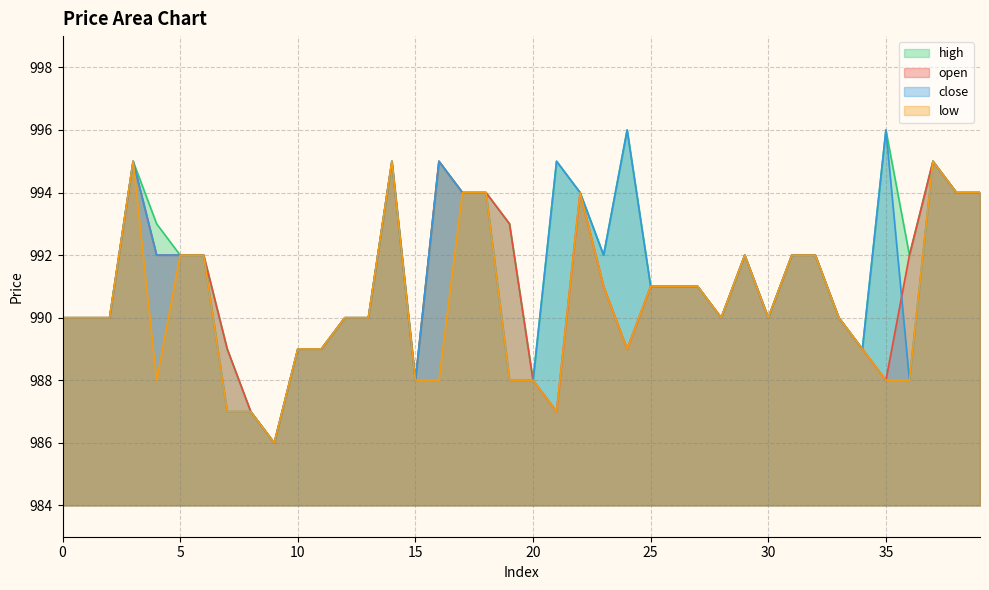

List the labels in order of low value, largest first.

3, 14, 37, 17, 18, 22, 38, 39, 5, 6, 29, 31, 32, 23, 25, 26, 27, 0, 1, 2, 12, 13, 28, 30, 33, 10, 11, 24, 34, 4, 15, 16, 19, 20, 35, 36, 7, 8, 21, 9